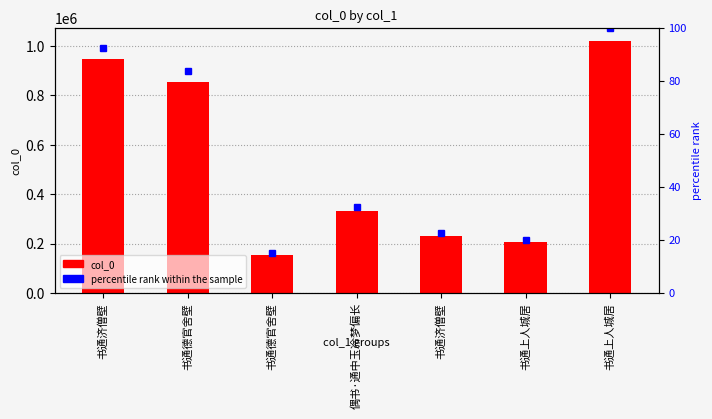

Reading left to right, list all the values displayed in this chart.

col_0: 946722.0	854496.0	151958.0	330086.0	231065.0	204138.0	1022032.0
percentile rank within the sample: 92.6	83.6	14.9	32.3	22.6	20.0	100.0